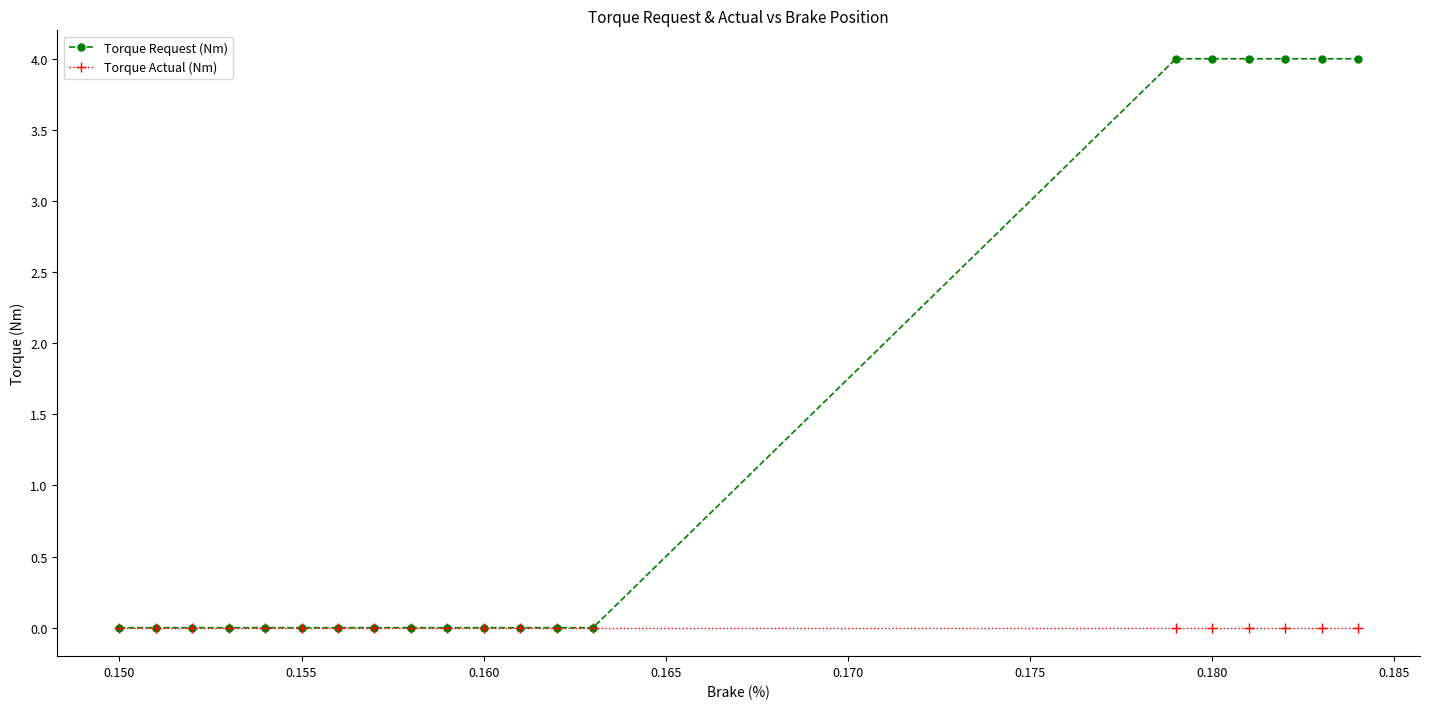

How many lines are shown in the chart?

2